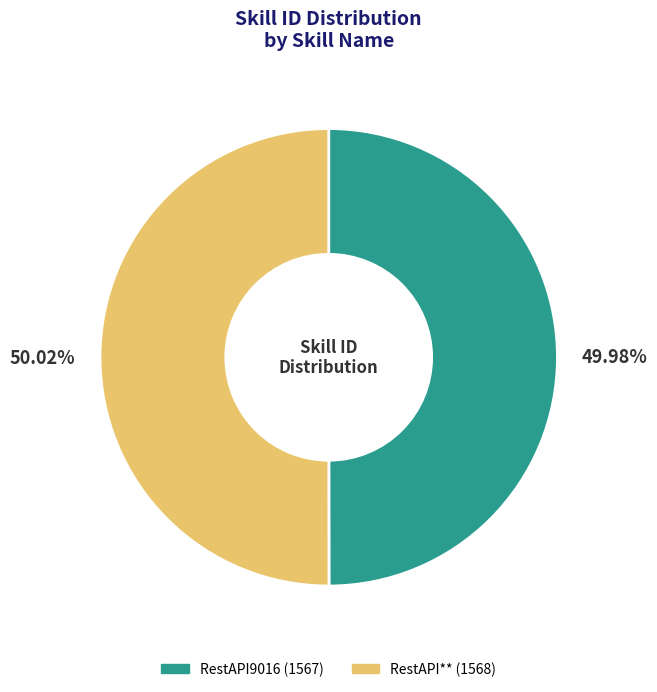

How many segments does this pie chart have?

2